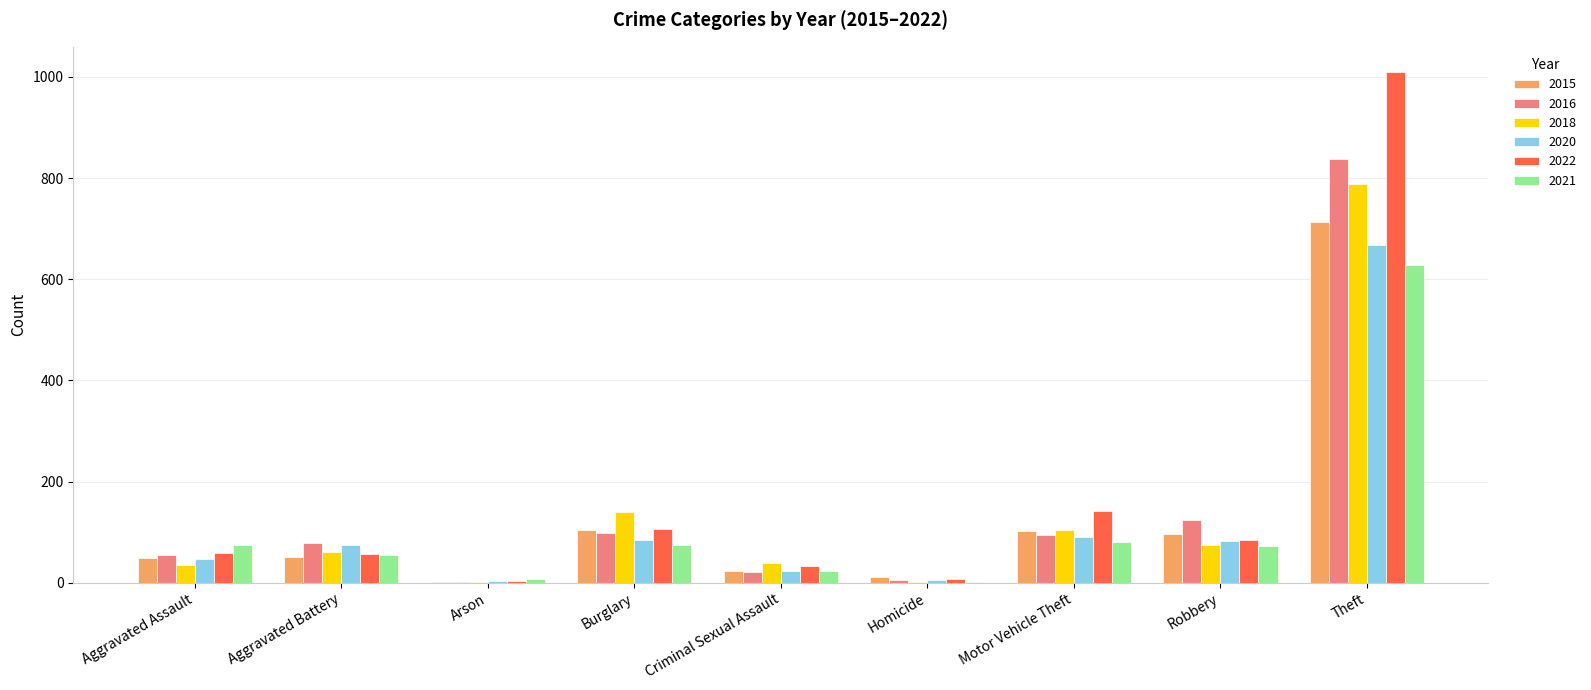

How many categories are shown in the chart?

9